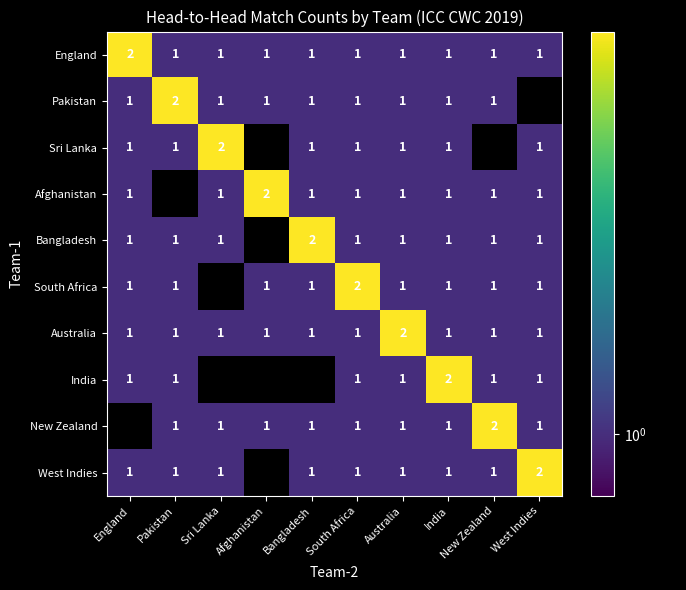

Which has a higher value, West Indies or Afghanistan?

West Indies